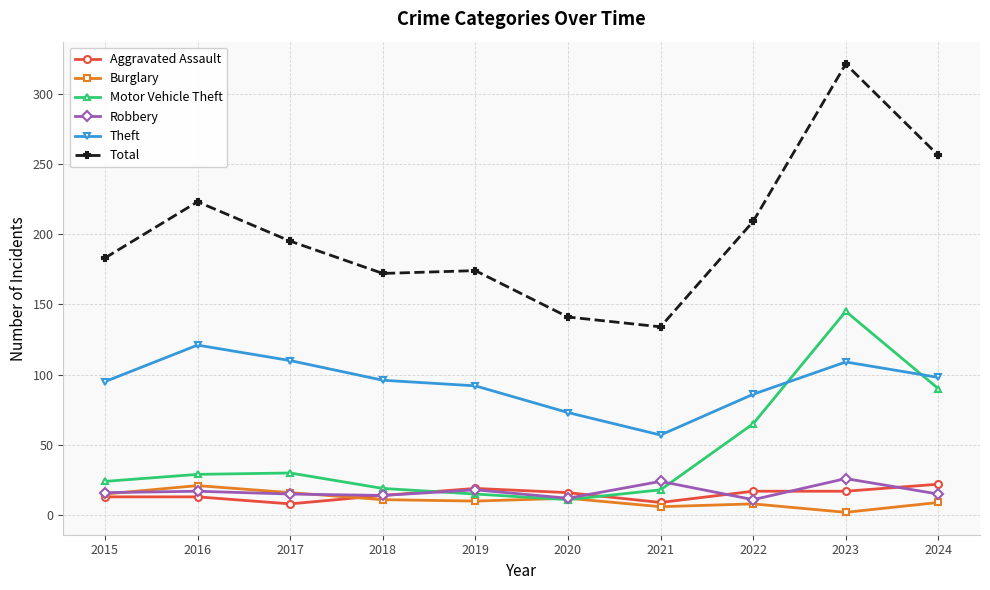

Where is Total nearest to the value 227?

2016